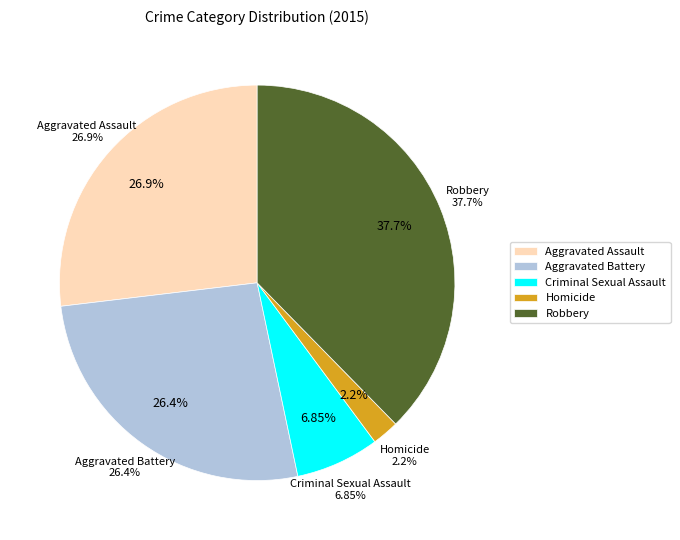

How many slices are in this pie chart?

5